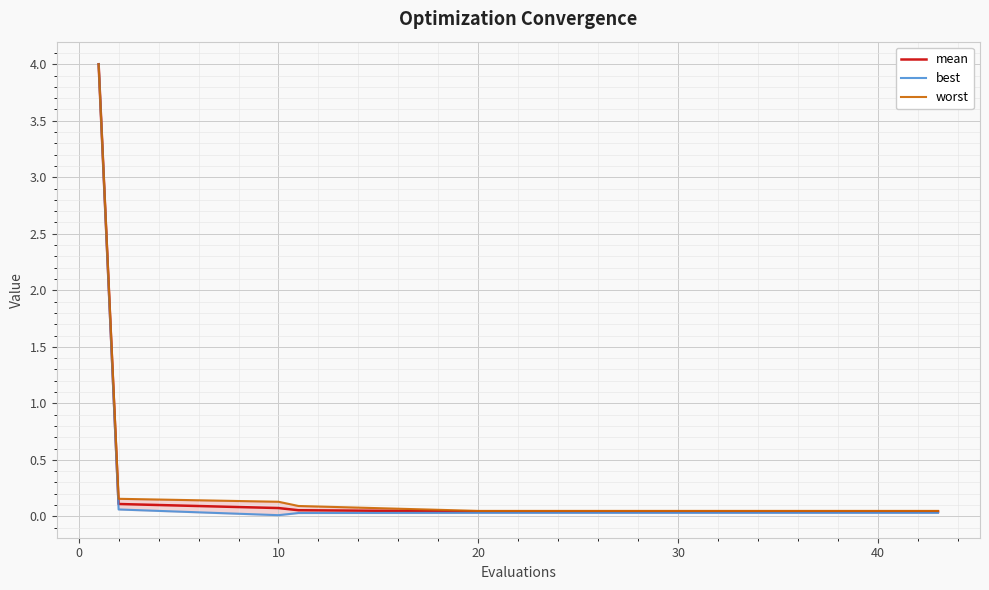

Rank the series by their average value, from lowest to highest.

best, mean, worst